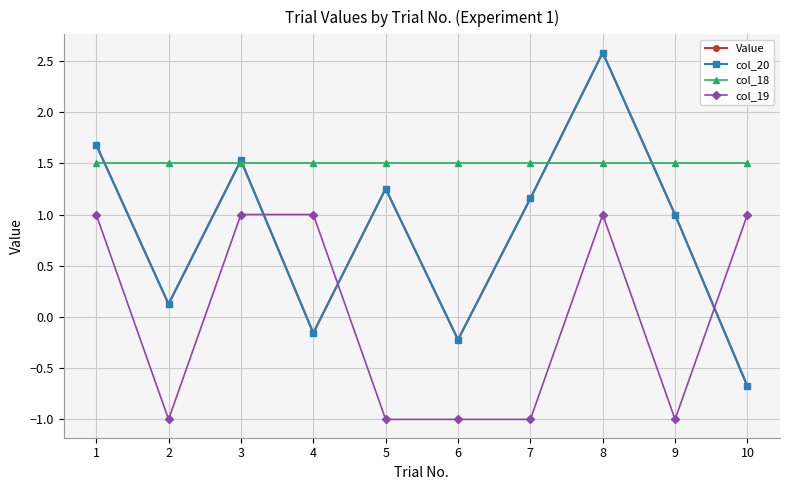

What is the total value across all series at 2?

0.8